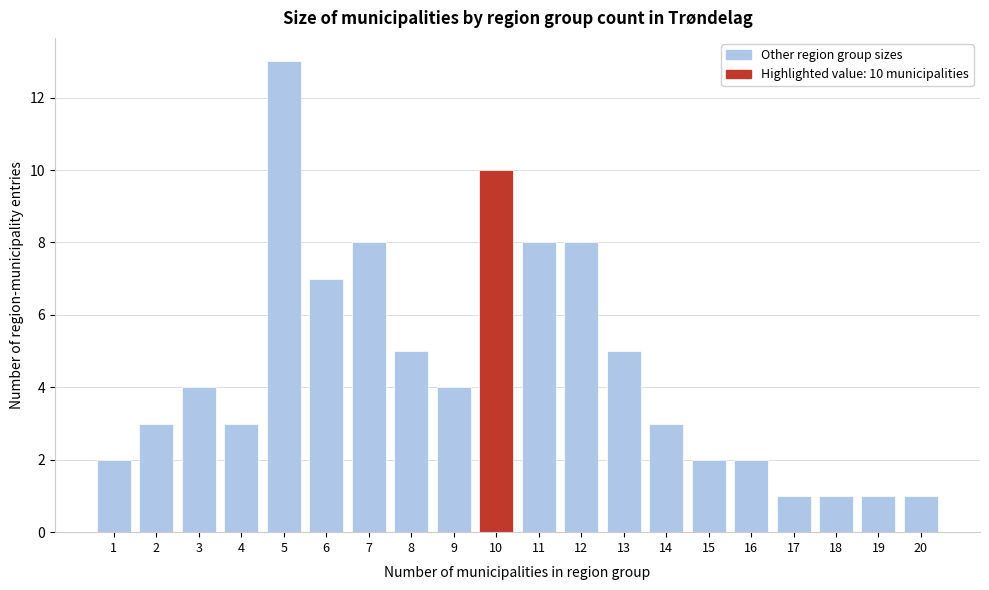

Reading left to right, transcribe all the data shown in this chart.

1=2	2=3	3=4	4=3	5=13	6=7	7=8	8=5	9=4	10=10	11=8	12=8	13=5	14=3	15=2	16=2	17=1	18=1	19=1	20=1